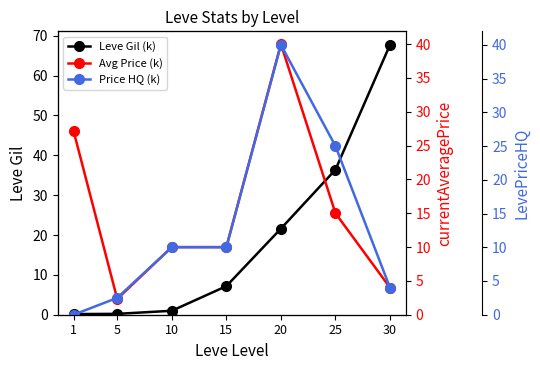

The value of Price HQ (k) at 25 is 40.9. True or false?

False